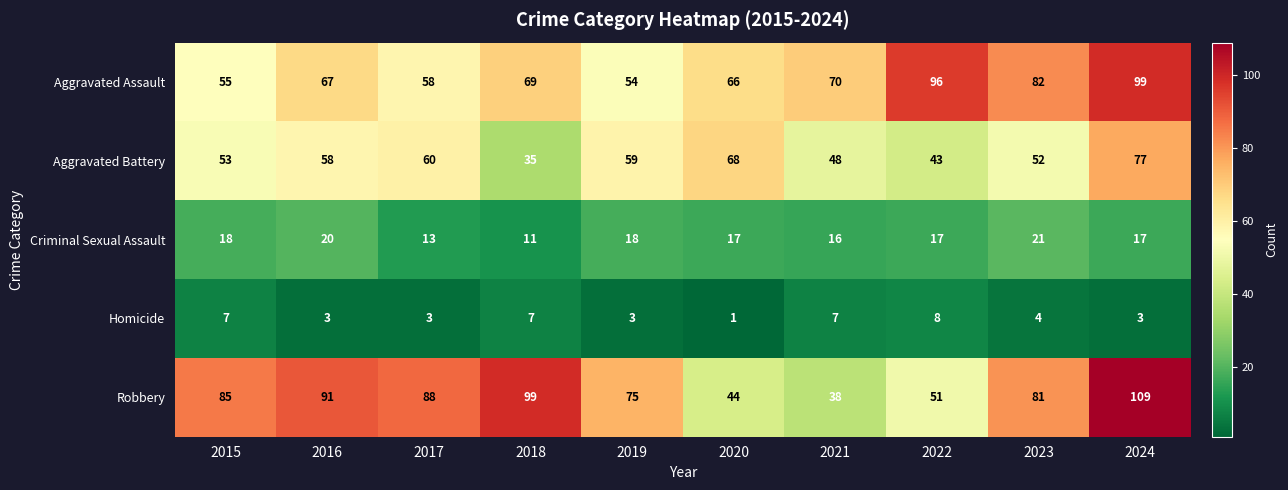

Is it true that Homicide equals 3 at 2024?

True